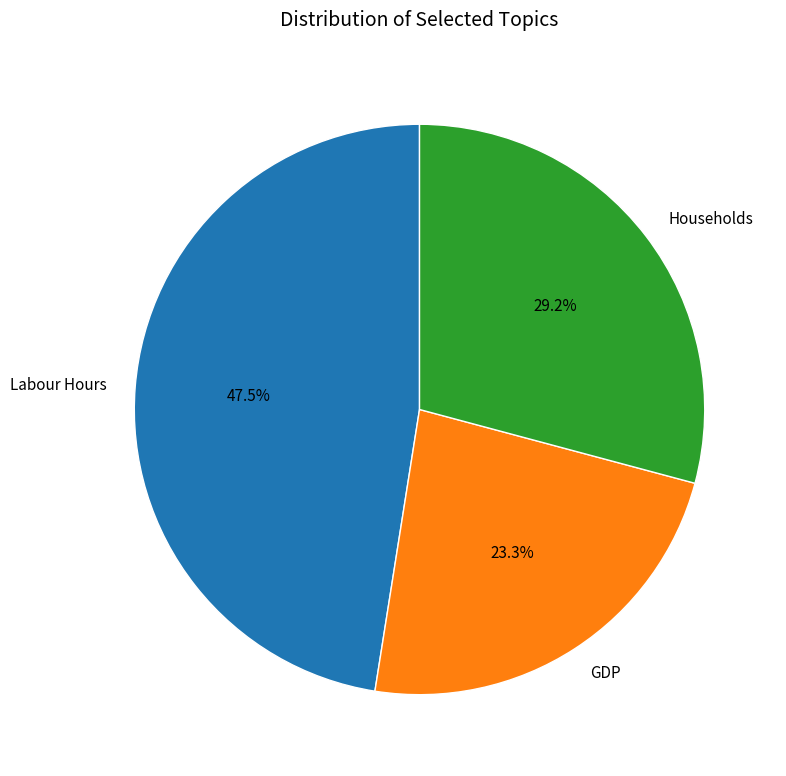

Do GDP and Labour Hours together represent more than half of the pie?

Yes